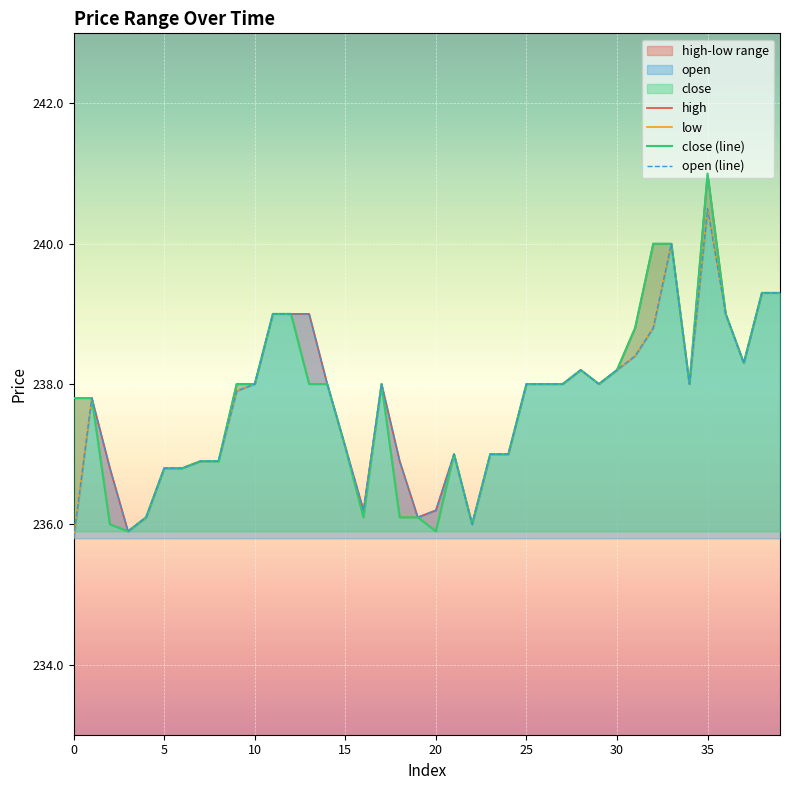

What is the difference between the second highest and second lowest values in the close (line) series?

4.1